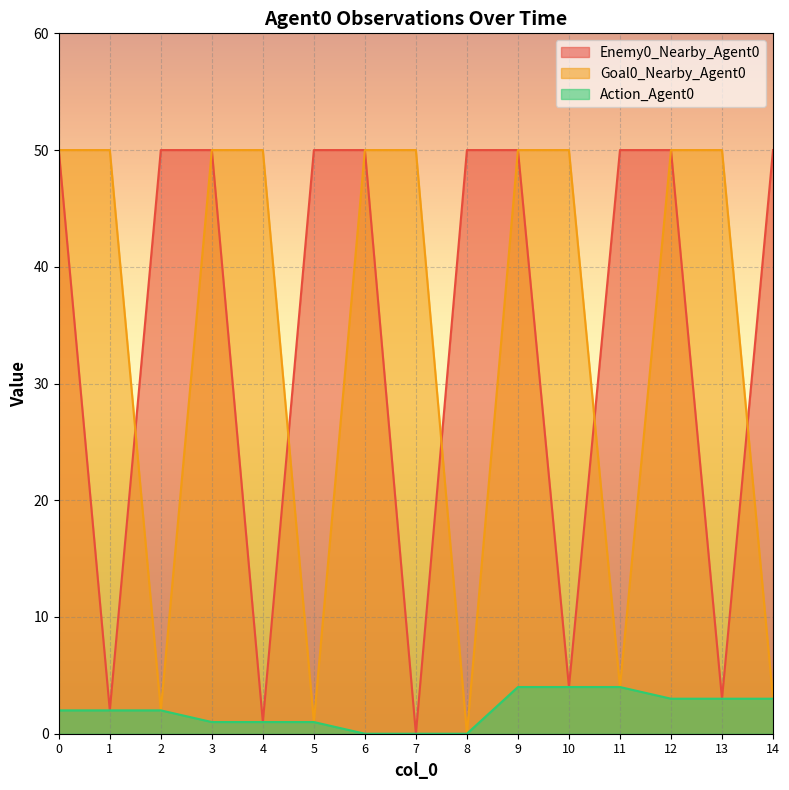

True or false: Action_Agent0 and Goal0_Nearby_Agent0 cross at least once.

False